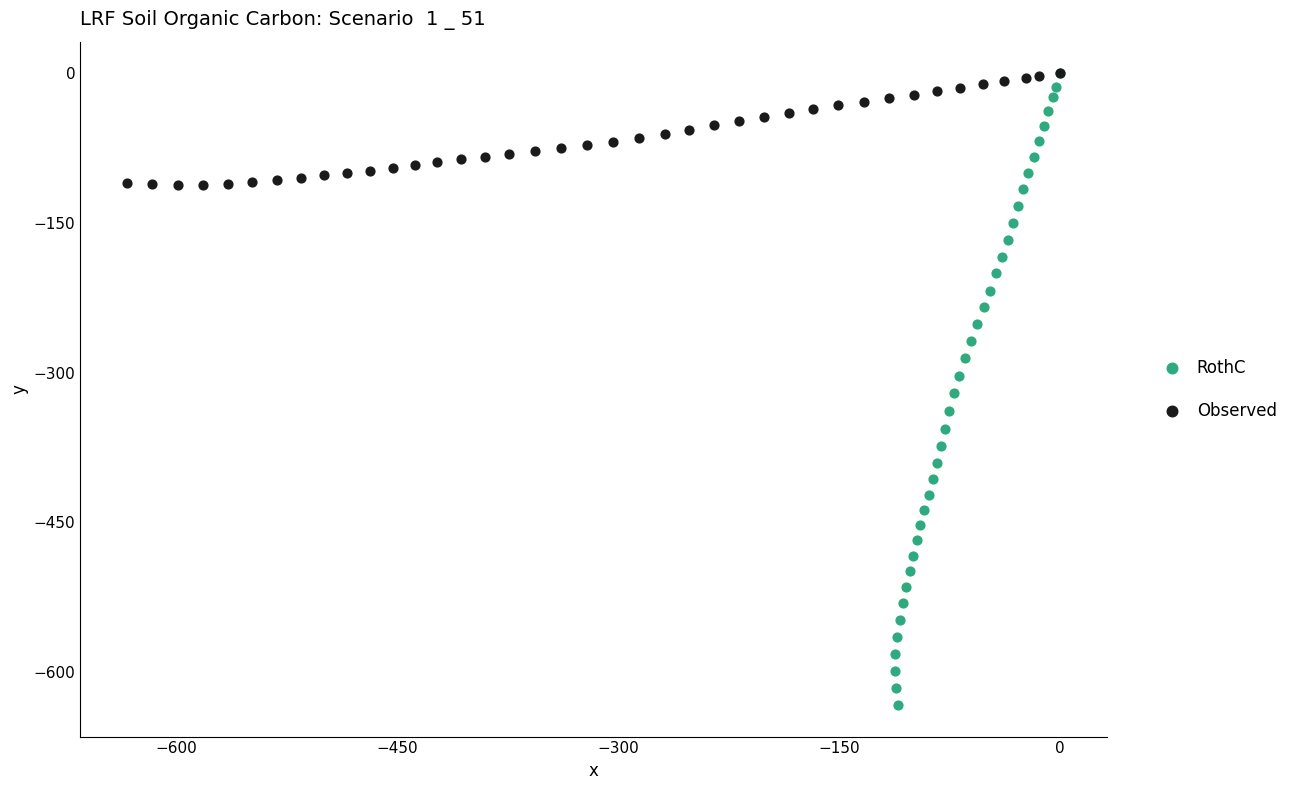

Which series reaches the minimum Y coordinate?

RothC